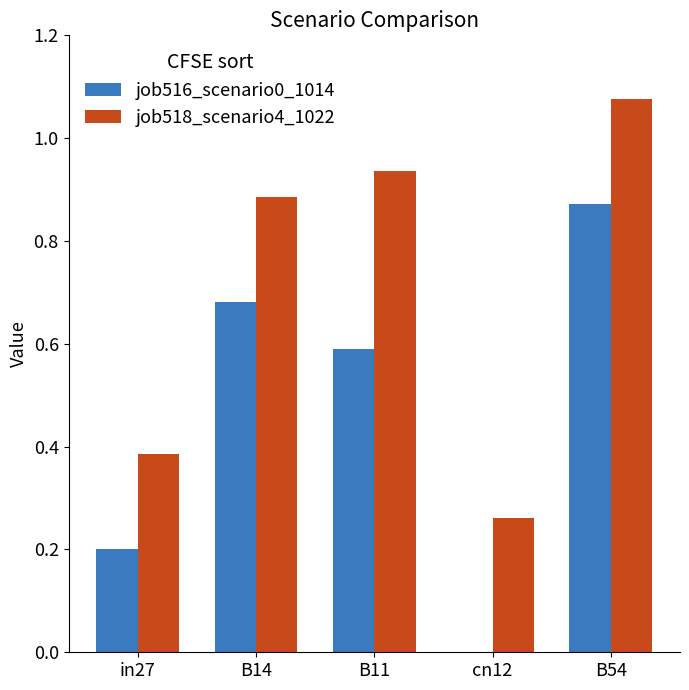

At which label is job516_scenario0_1014 closest to 0?

cn12